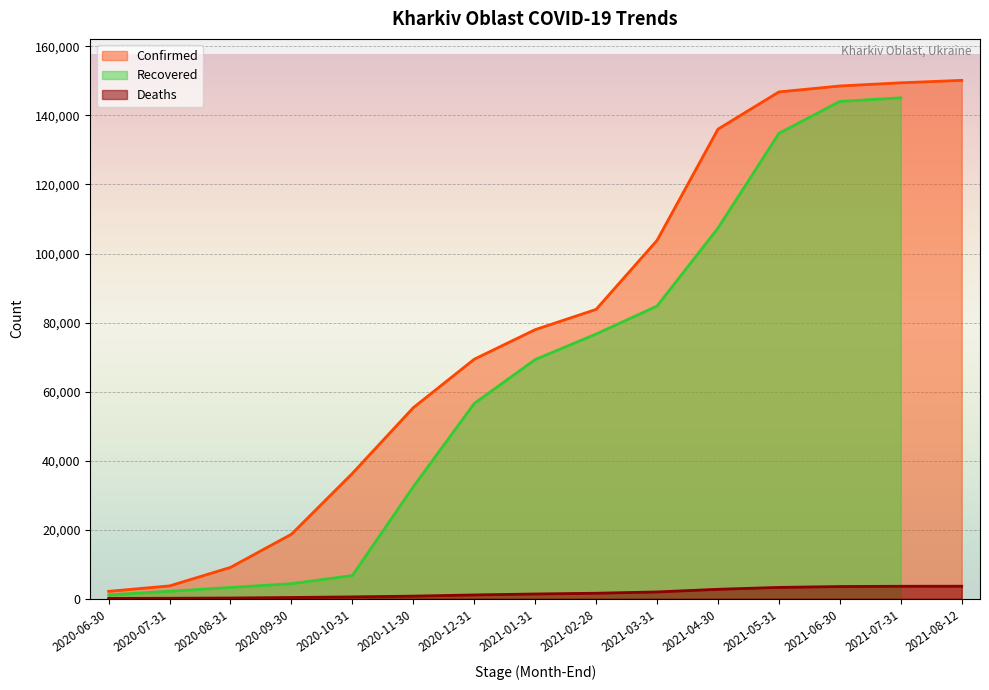

The value of Confirmed at 2021-03-31 is 103804. True or false?

True